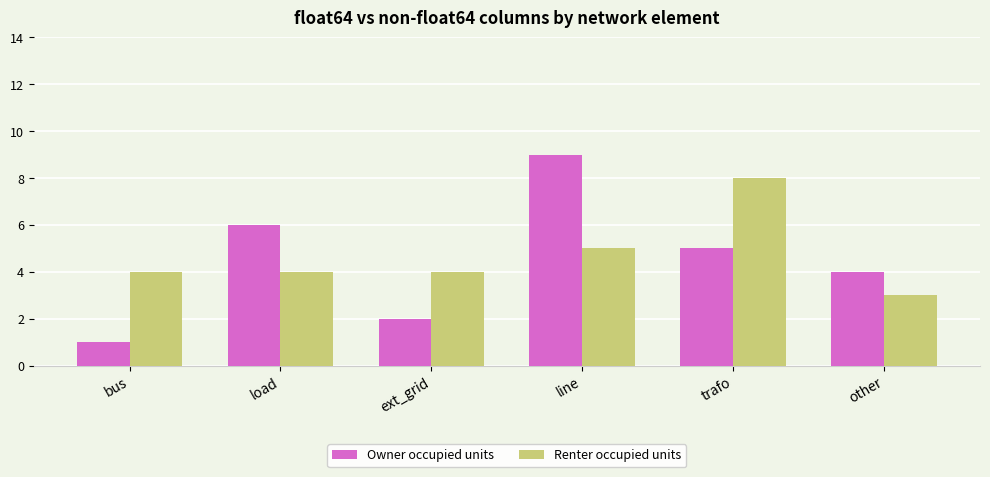

What is the sum of the Renter occupied units values at ext_grid and bus?

8